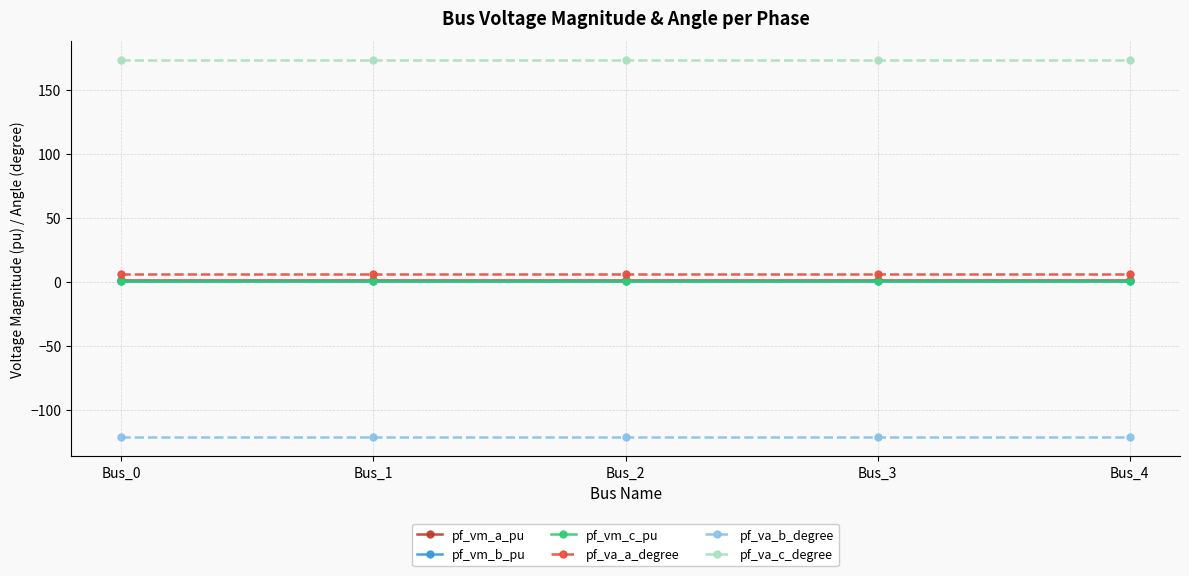

At how many categories does at least one series exceed 2?

5